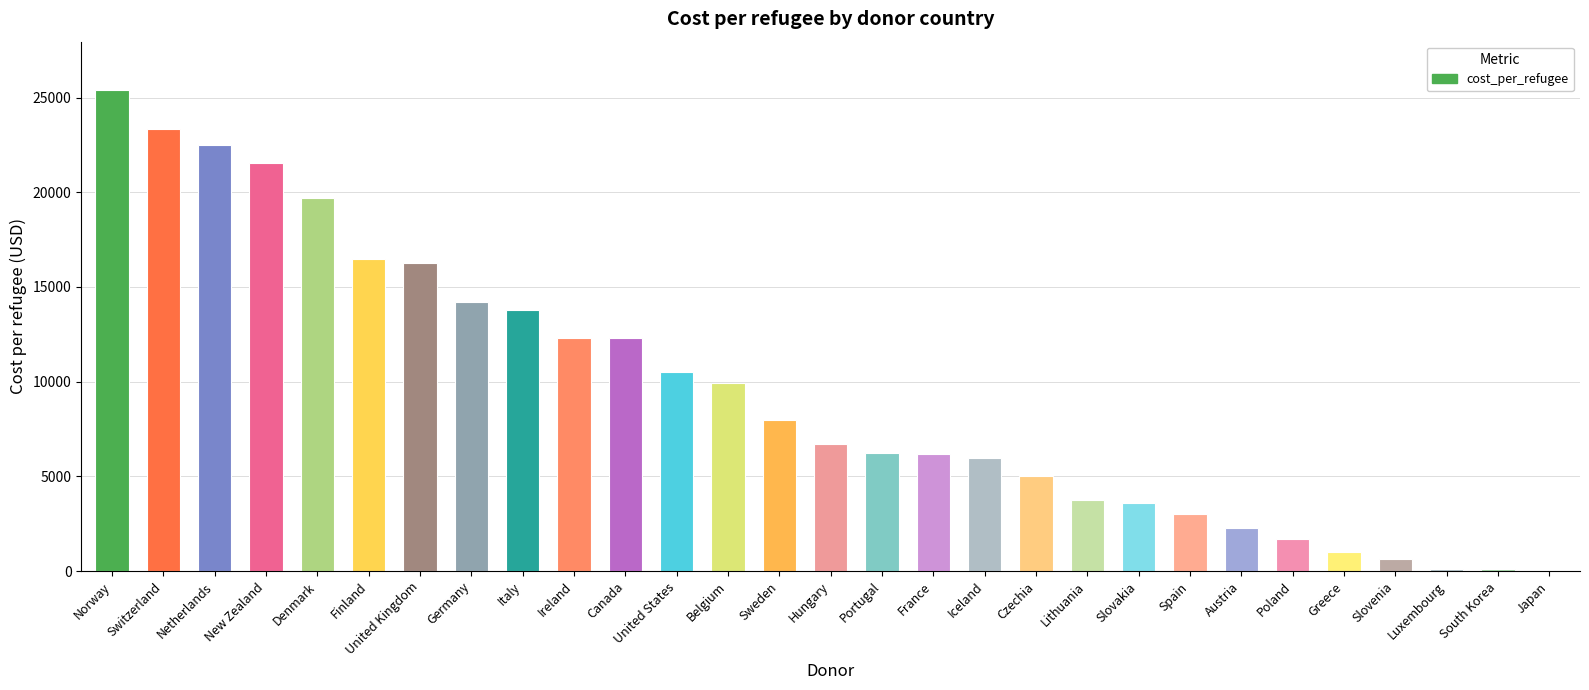

True or false: the data shows 1705.8 at Poland.

True